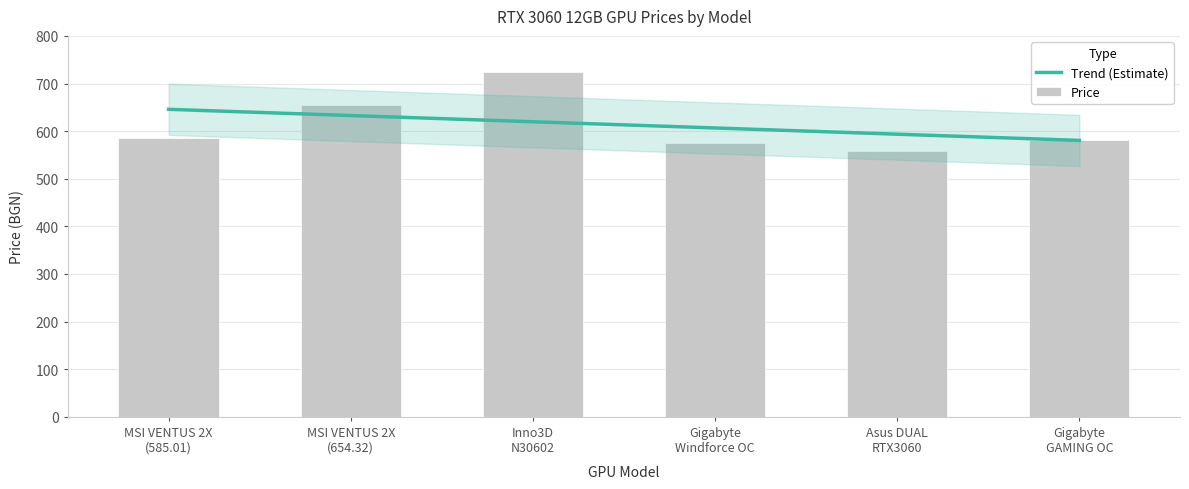

Between Asus DUAL
RTX3060 and Gigabyte
GAMING OC, which is larger?

Gigabyte
GAMING OC